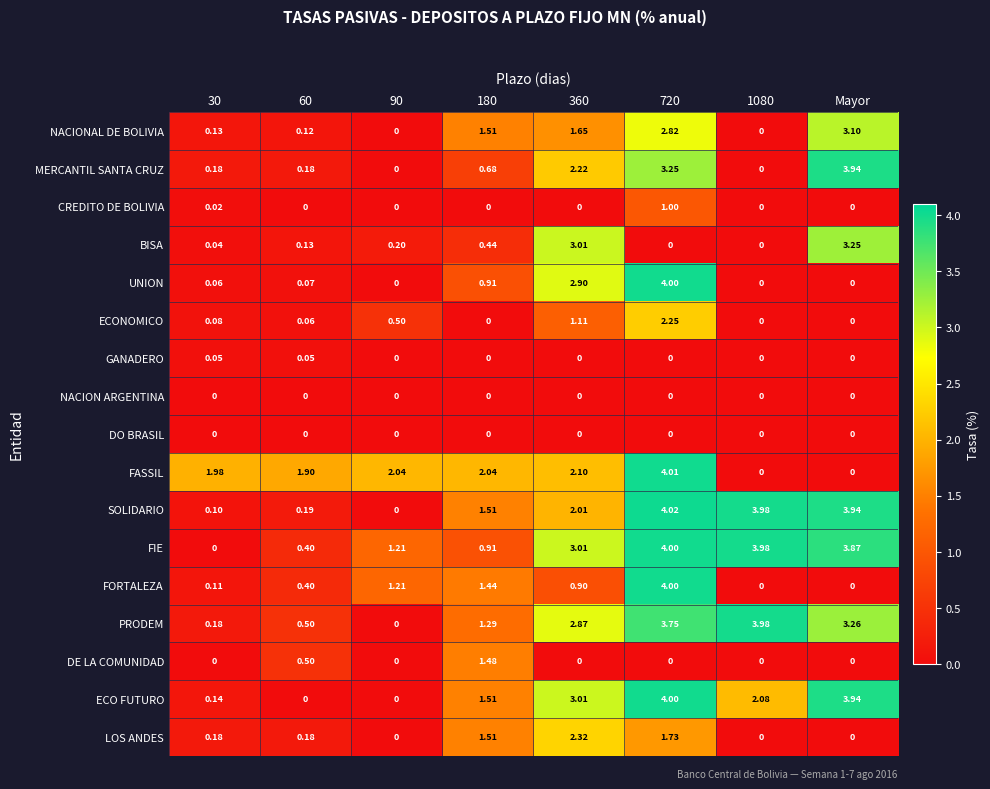

Which series has the widest spread of values?

SOLIDARIO